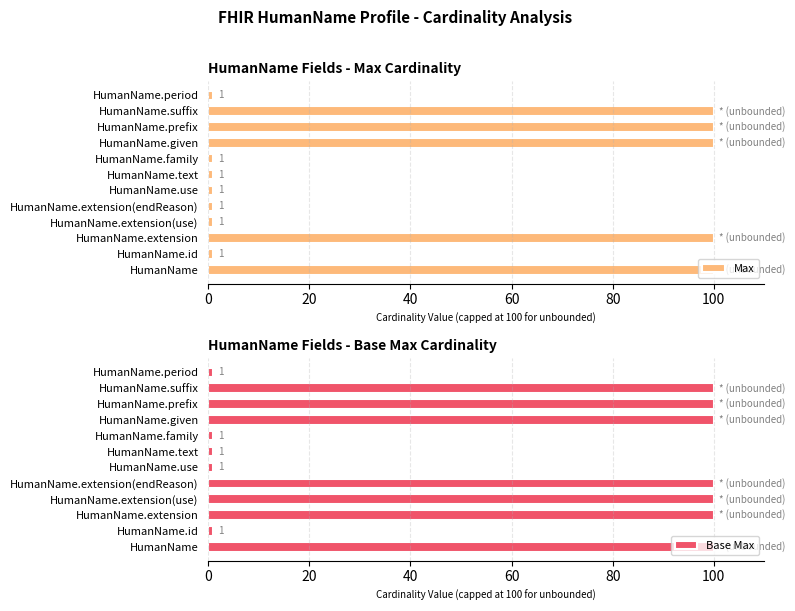

What is the highest value of the Base Max series?

100